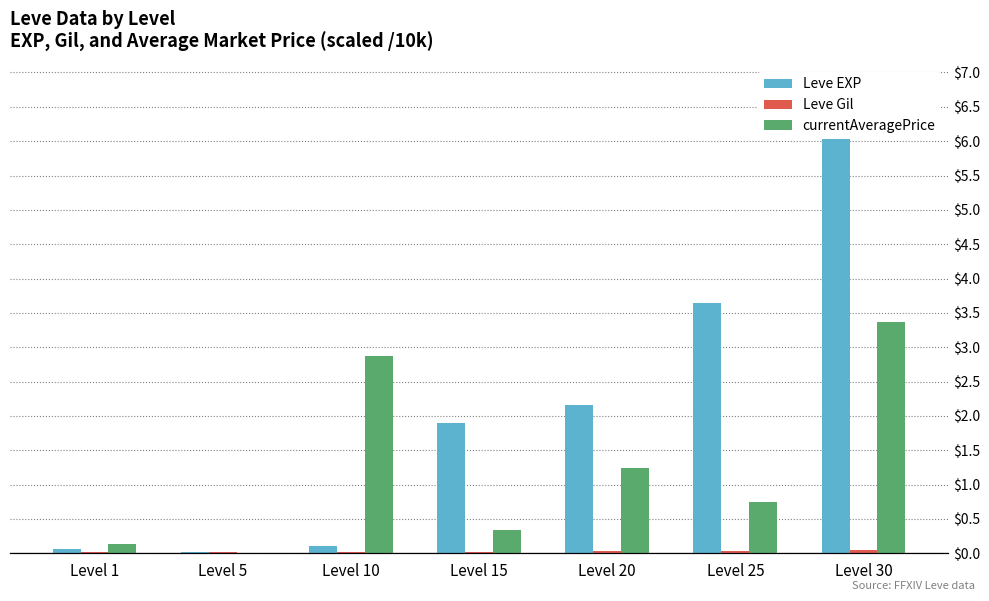

Between Level 1 and Level 20, which is larger?

Level 20